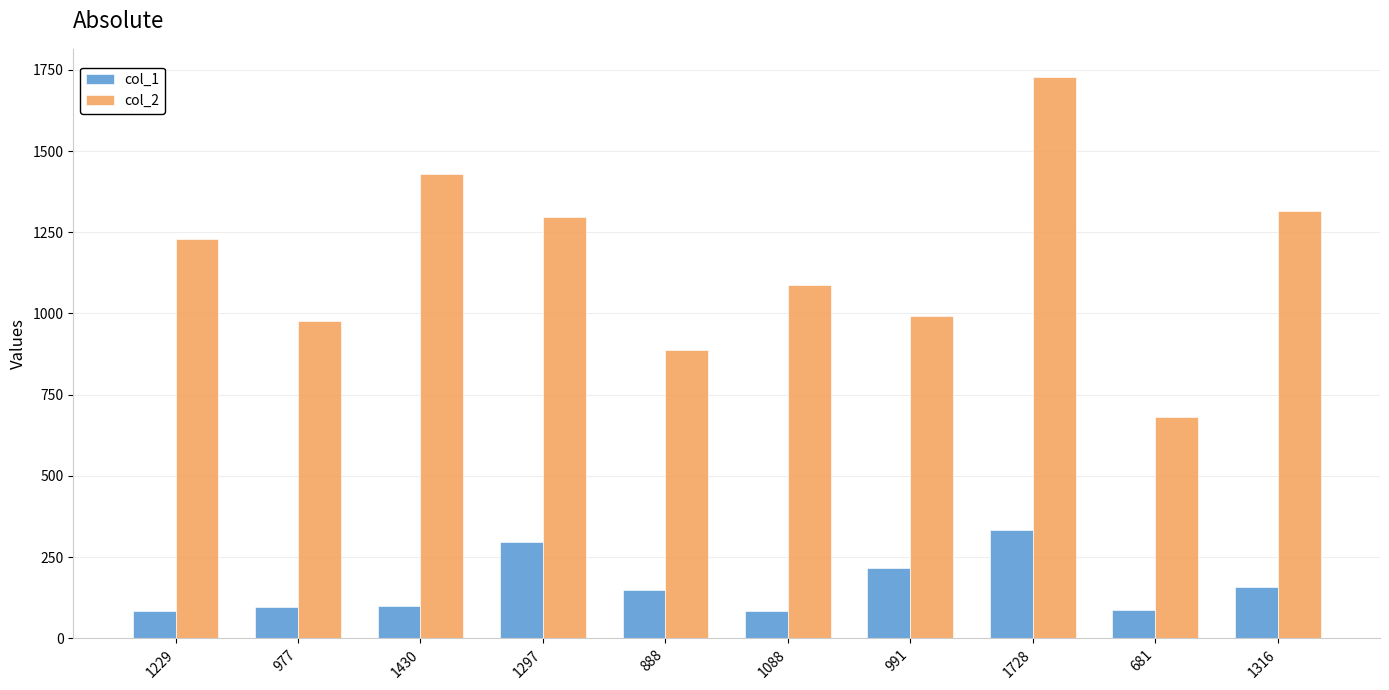

What is the label of the 3rd bar from the right?

1728